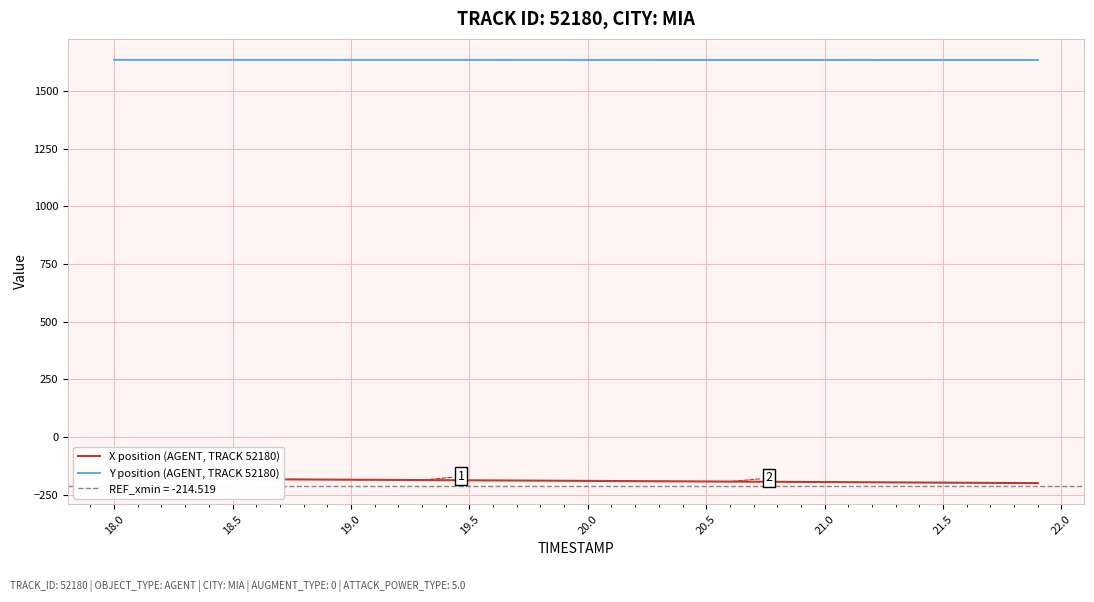

The X position (AGENT, TRACK 52180) series shows -71.3 at 18.0. True or false?

False